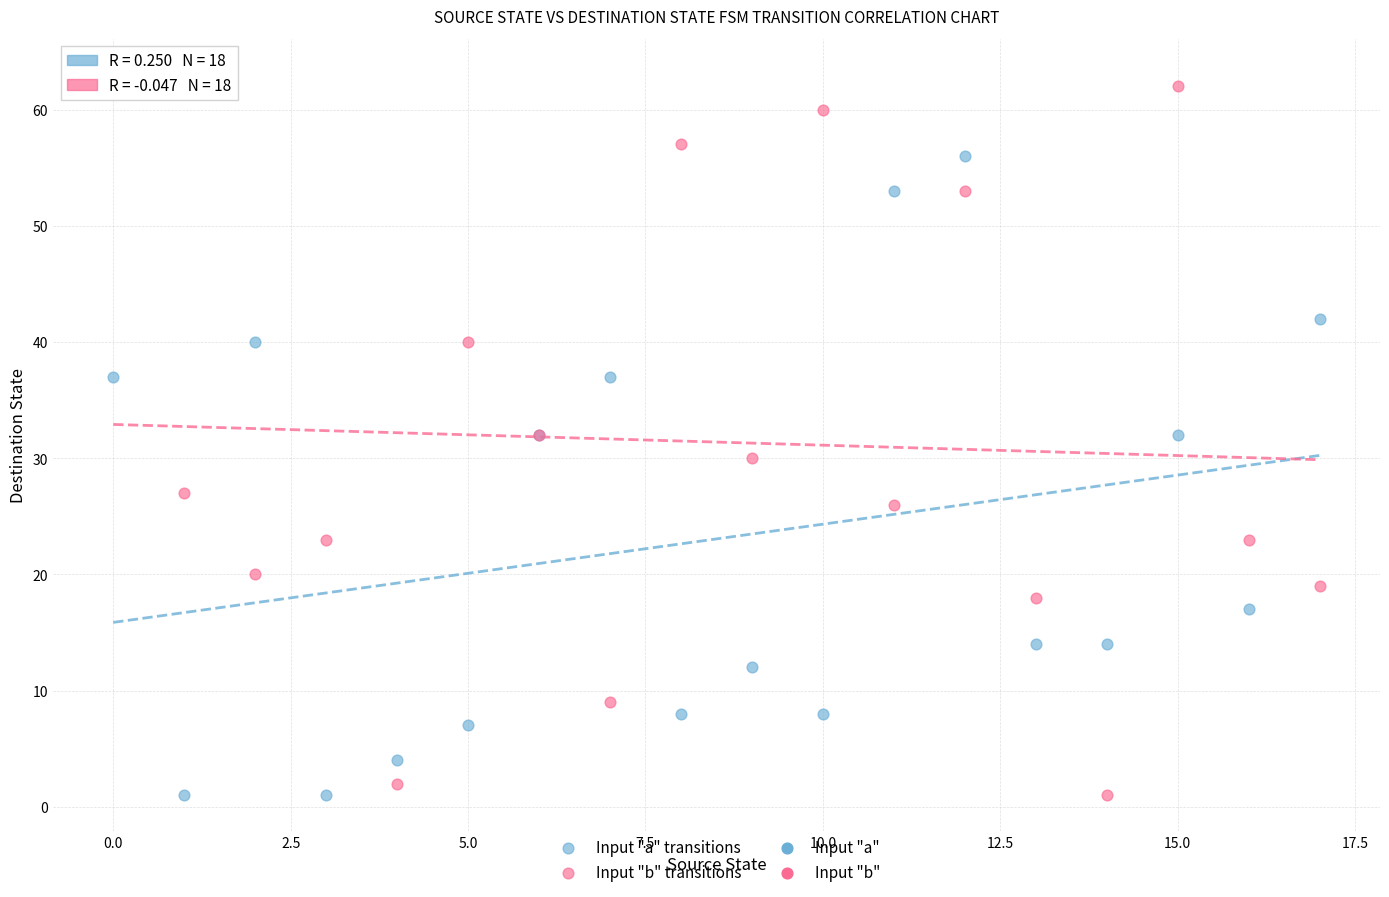

Which series has the largest Y range (max minus min)?

Input "b" transitions